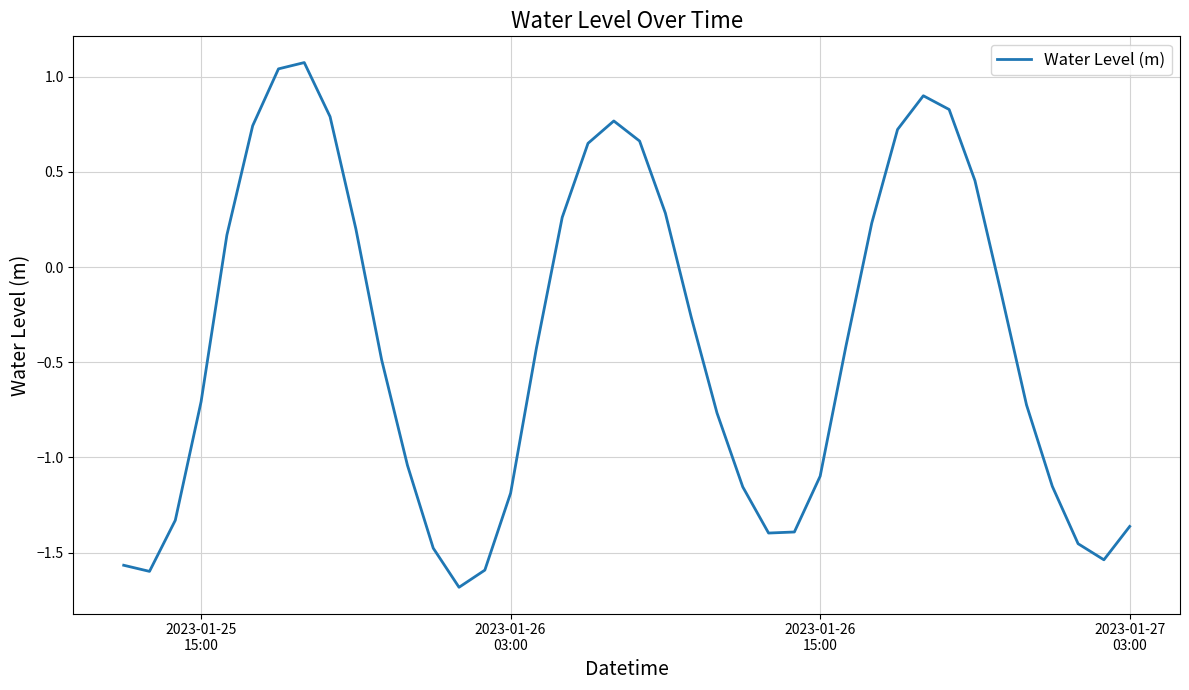

What is the maximum value shown in the chart?

1.1